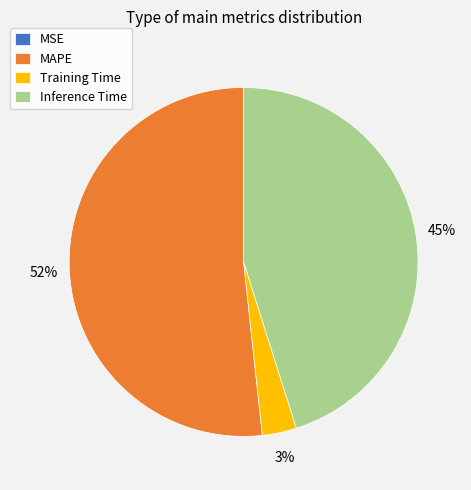

To the nearest percent, what is the difference between the MAPE and Inference Time slice percentages?

7%